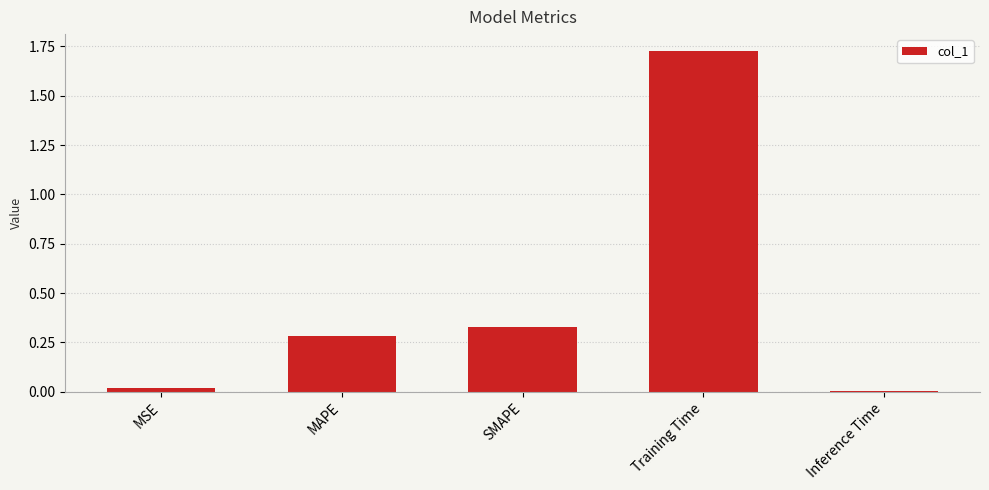

What is the label of the 1st bar from the right?

Inference Time